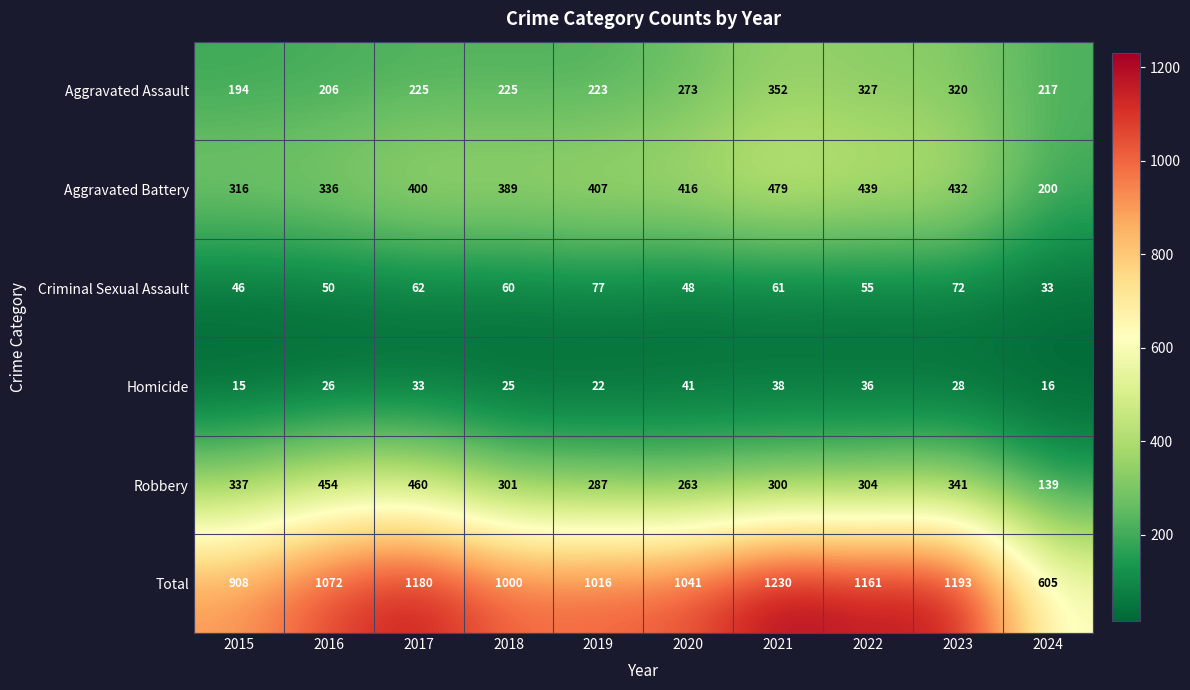

At which category is the sum across all series the highest?

2021